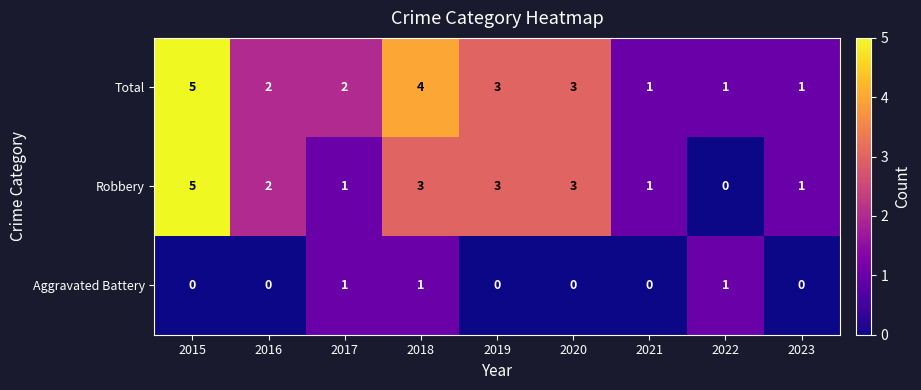

What is the highest value of the Total series?

5